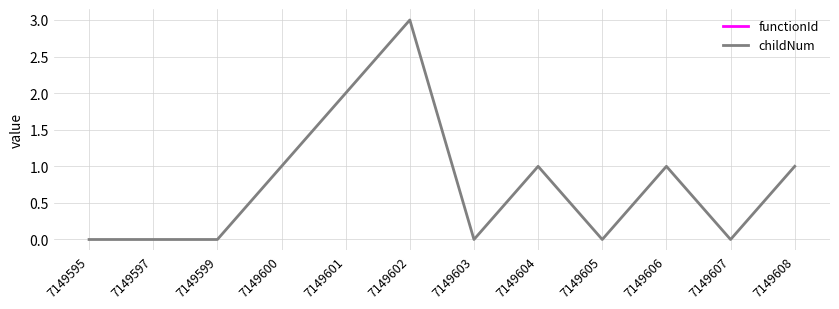

True or false: functionId and childNum intersect in this chart.

False